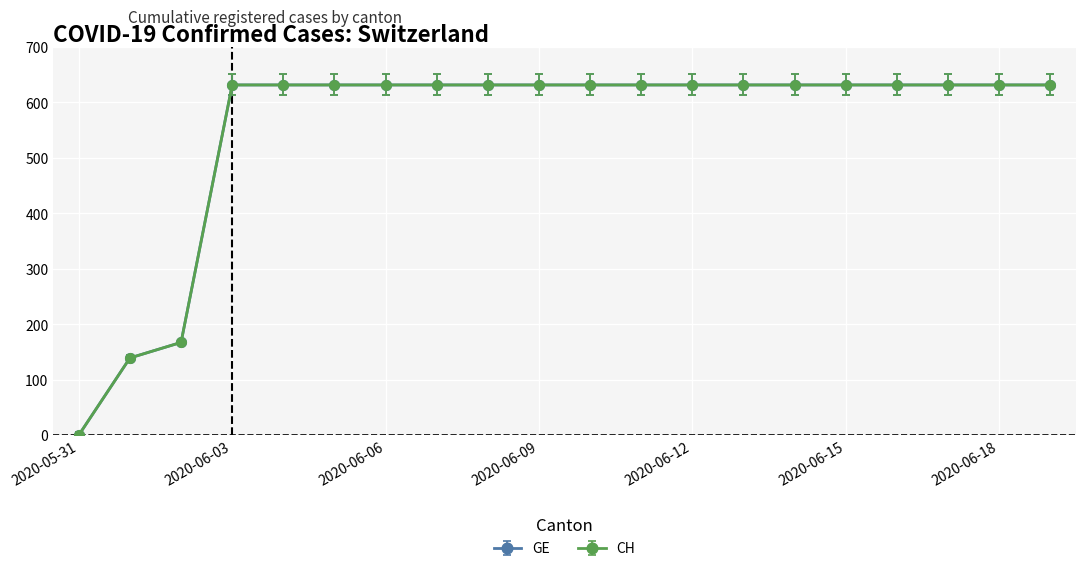

What is the maximum value for CH?

631